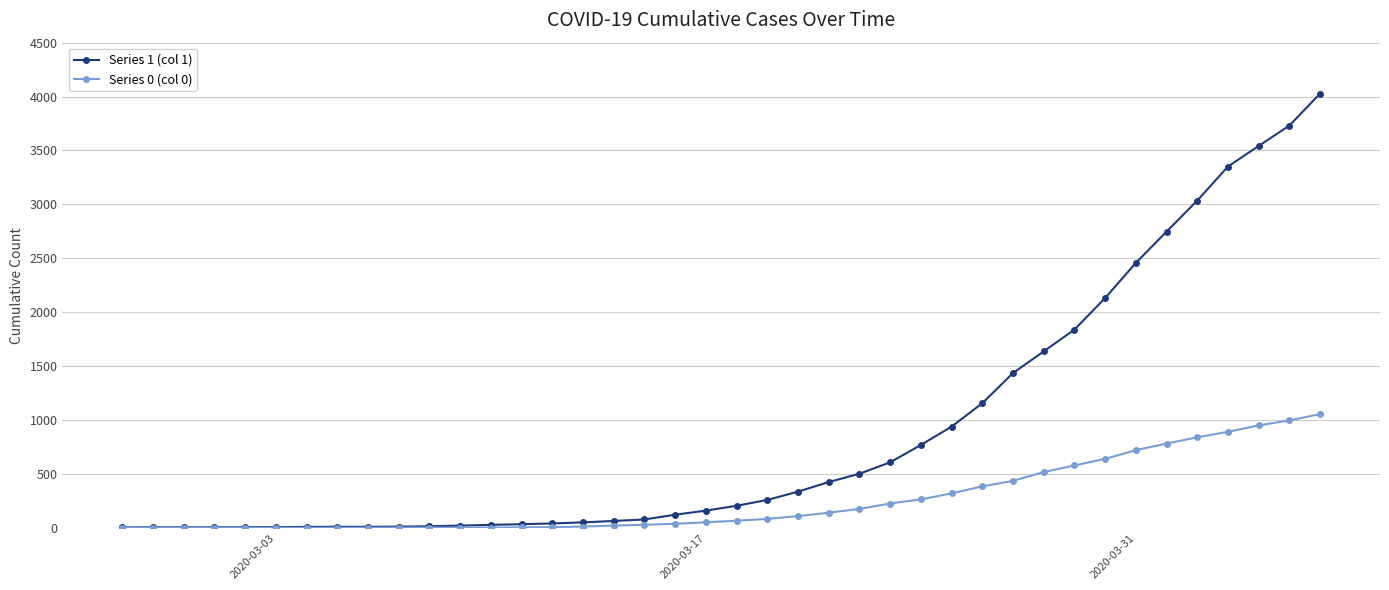

Rank the series by their maximum value, from lowest to highest.

Series 0 (col 0), Series 1 (col 1)